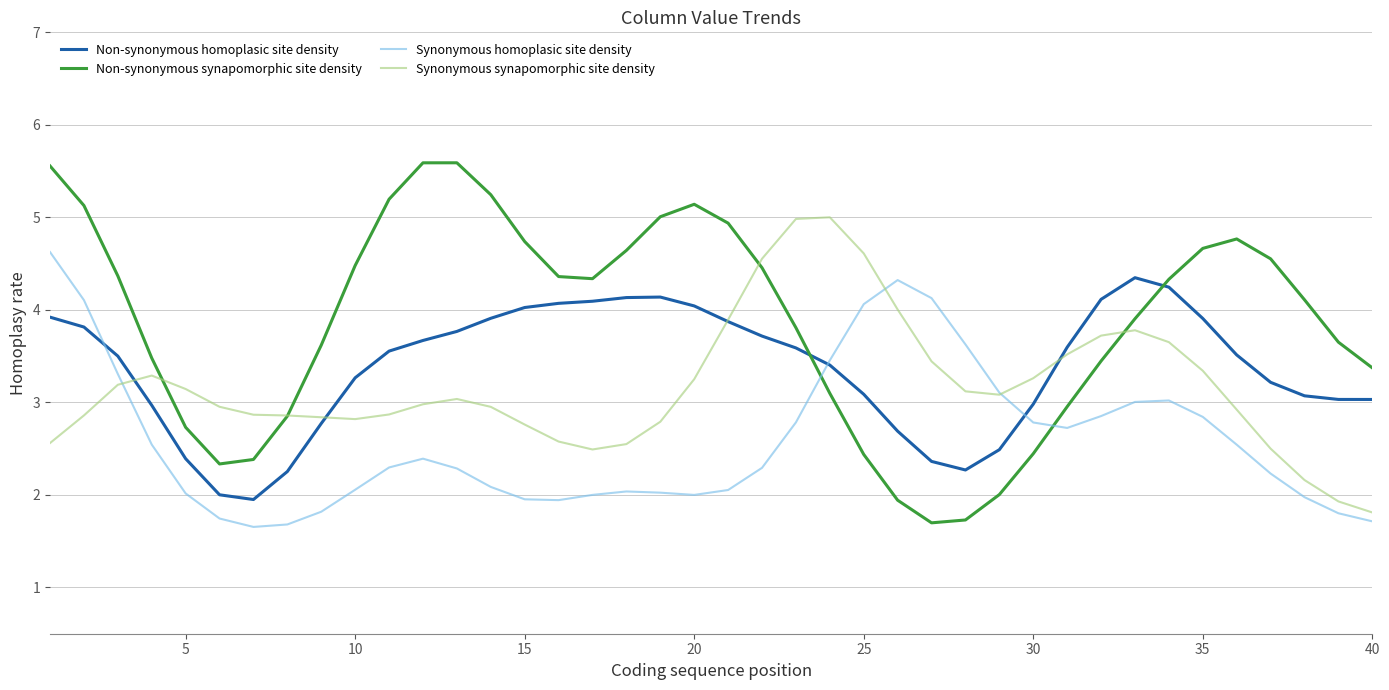

List the series in order of their overall mean, highest first.

Non-synonymous synapomorphic site density, Non-synonymous homoplasic site density, Synonymous synapomorphic site density, Synonymous homoplasic site density